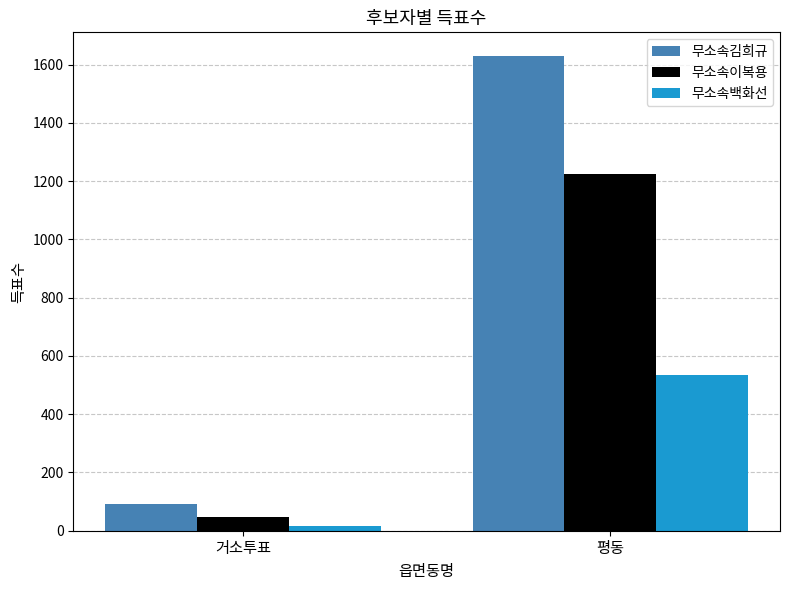

At 평동, list the series in order from smallest to largest.

무소속백화선, 무소속이복용, 무소속김희규